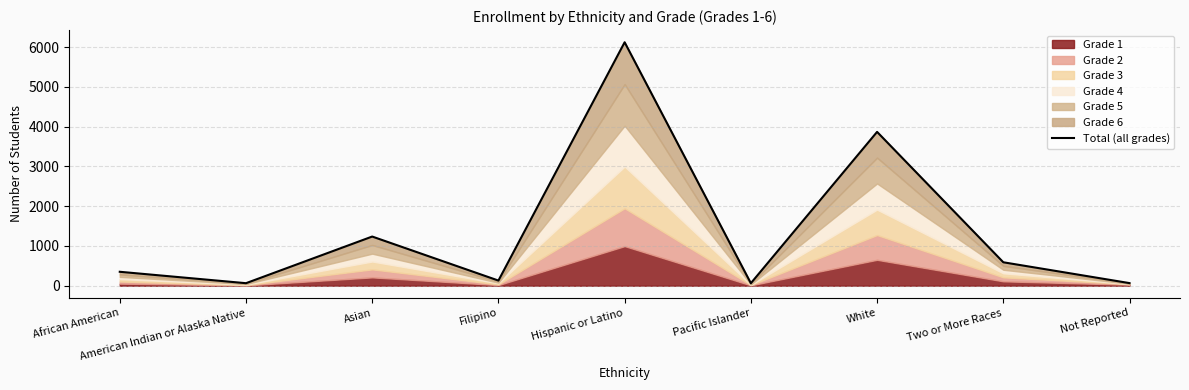

Rank the categories by value from highest to lowest.

Hispanic or Latino, White, Asian, Two or More Races, African American, Filipino, Not Reported, American Indian or Alaska Native, Pacific Islander